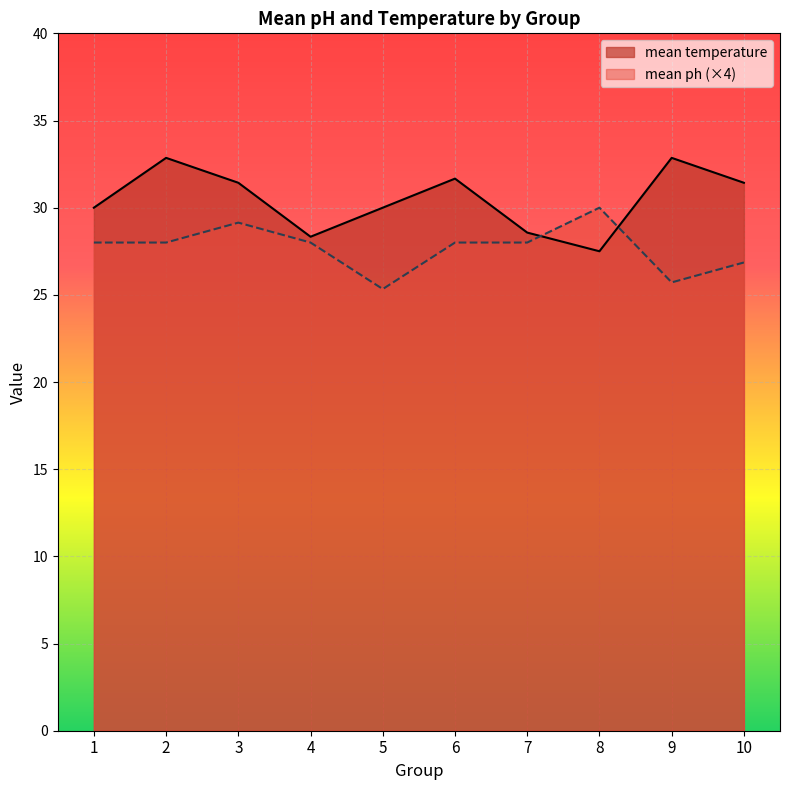

At 3, list the series in order from smallest to largest.

mean ph (×4), mean temperature